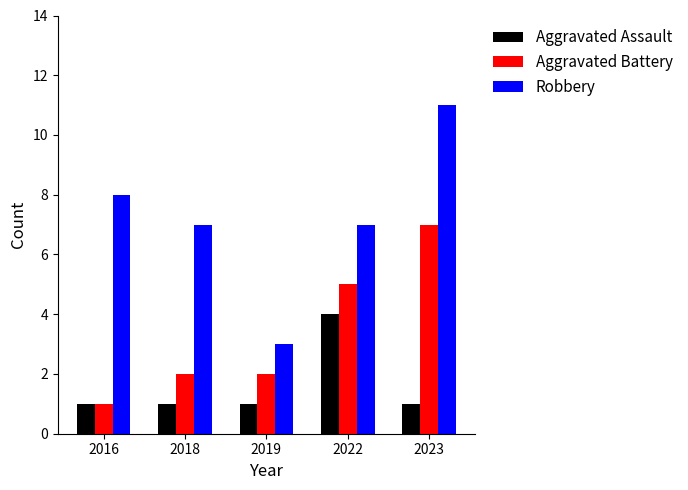

True or false: Robbery has a value of 8 at 2016.

True